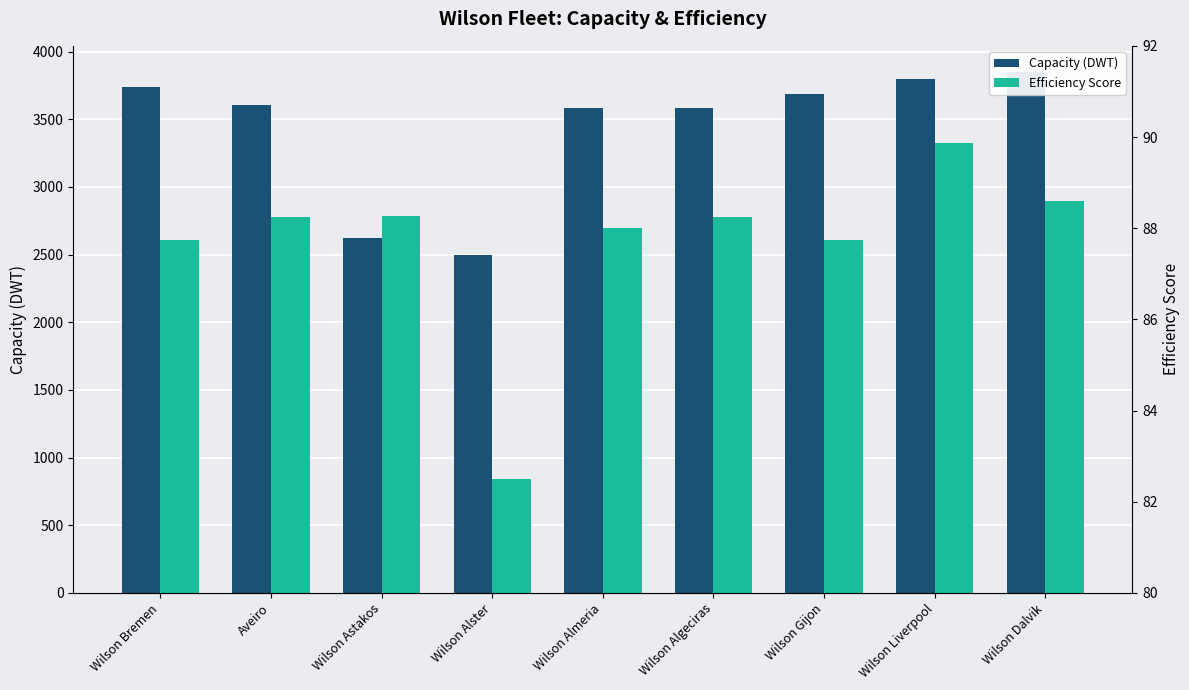

Does the chart contain any negative values?

No